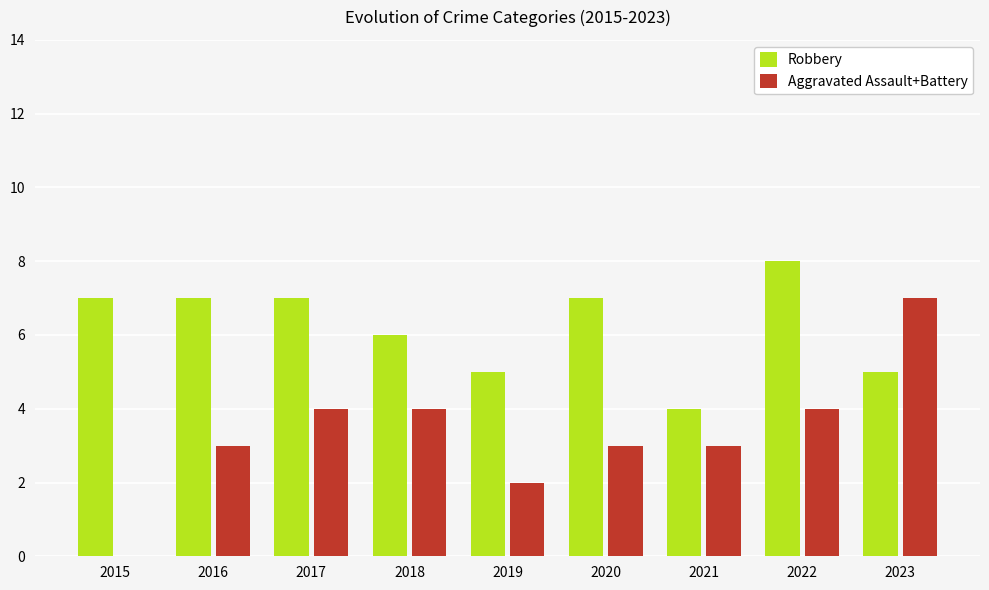

Are the bars grouped side by side (vs. stacked)?

Yes